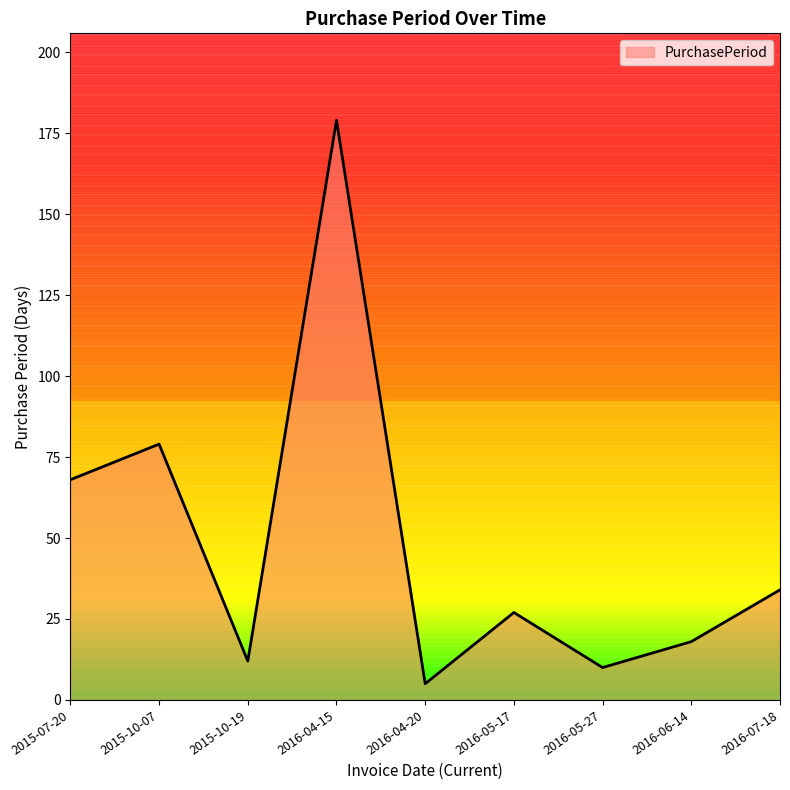

Rank the categories by value from lowest to highest.

2016-04-20, 2016-05-27, 2015-10-19, 2016-06-14, 2016-05-17, 2016-07-18, 2015-07-20, 2015-10-07, 2016-04-15